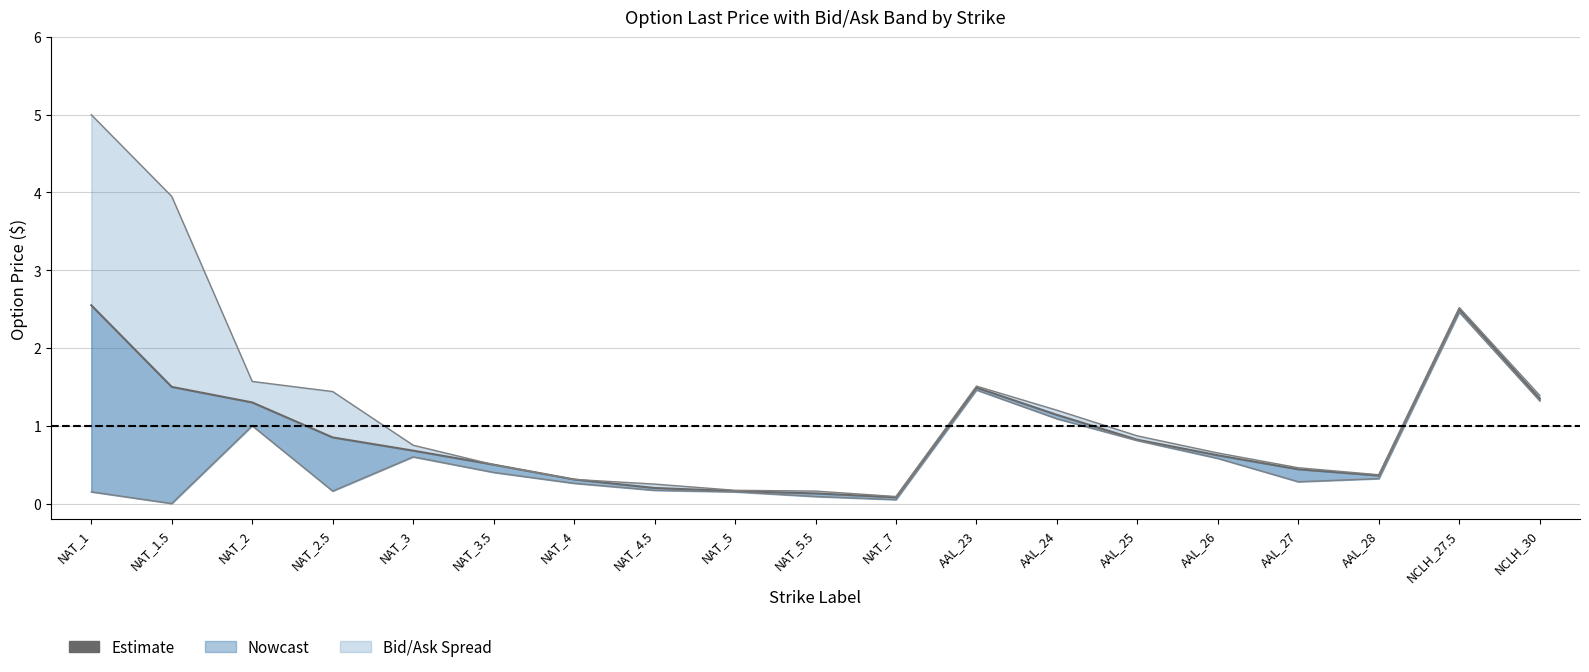

What is the label of the 18th point from the right?

NAT_1.5